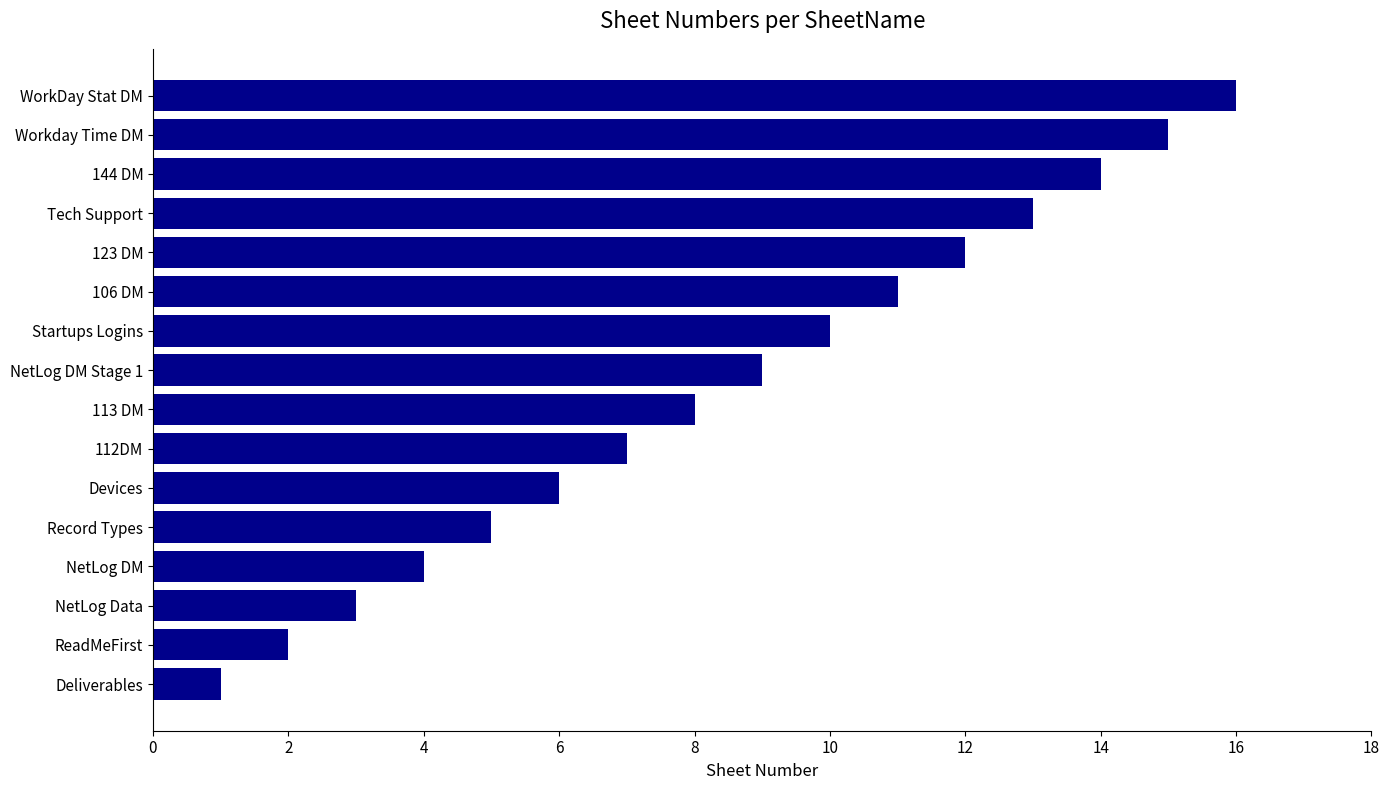

What is the difference between the values at 123 DM and Devices?

6